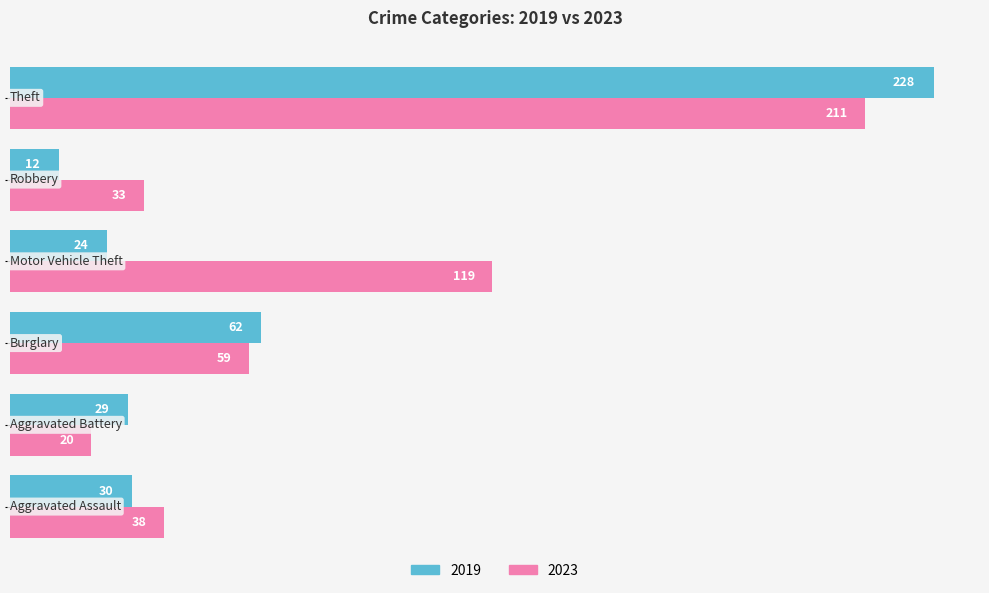

Rank the series by their maximum value, from lowest to highest.

2023, 2019